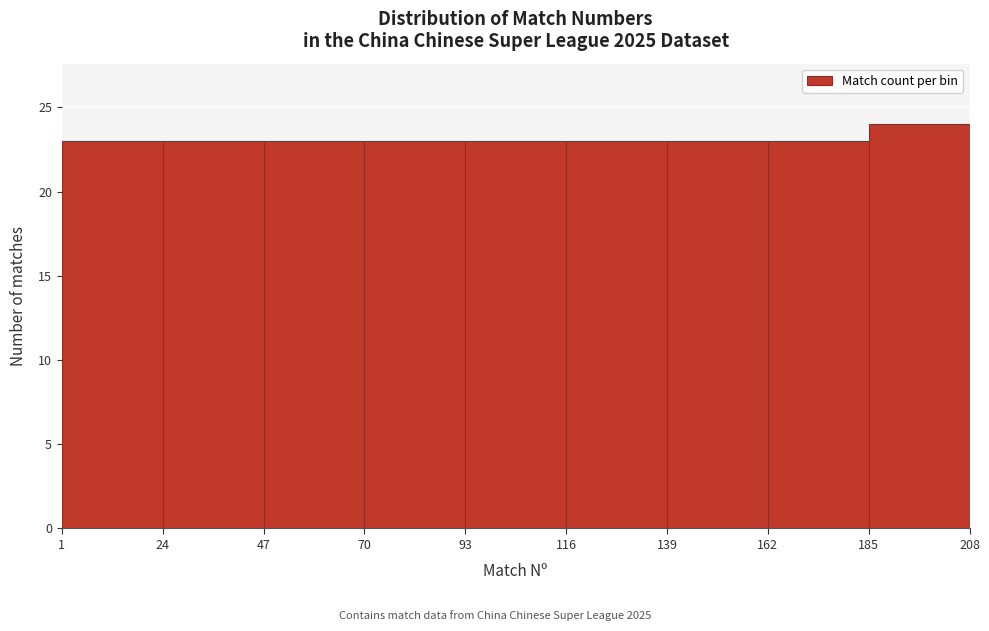

Reading left to right, transcribe this chart: for each bar, give the range it covers on the x-axis and its height. The values are not printed on the chart, so give them approximately, as read against the axis.

1 to 24: 23
24 to 47: 23
47 to 70: 23
70 to 93: 23
93 to 116: 23
116 to 139: 23
139 to 162: 23
162 to 185: 23
185 to 208: 24